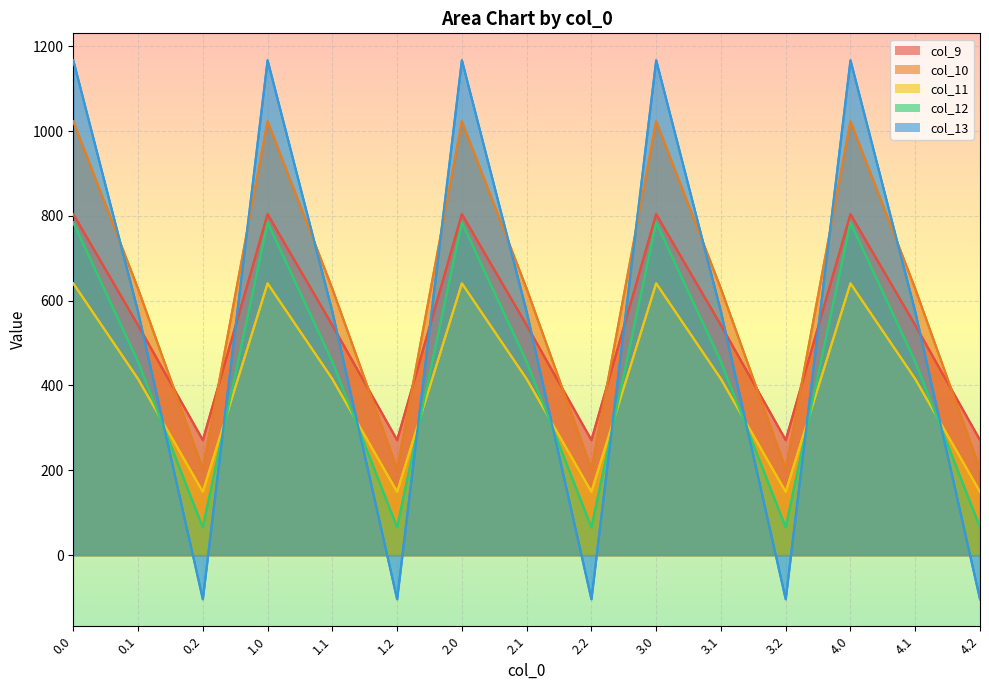

What is the spread (max minus min) of values at 0.0?

526.2